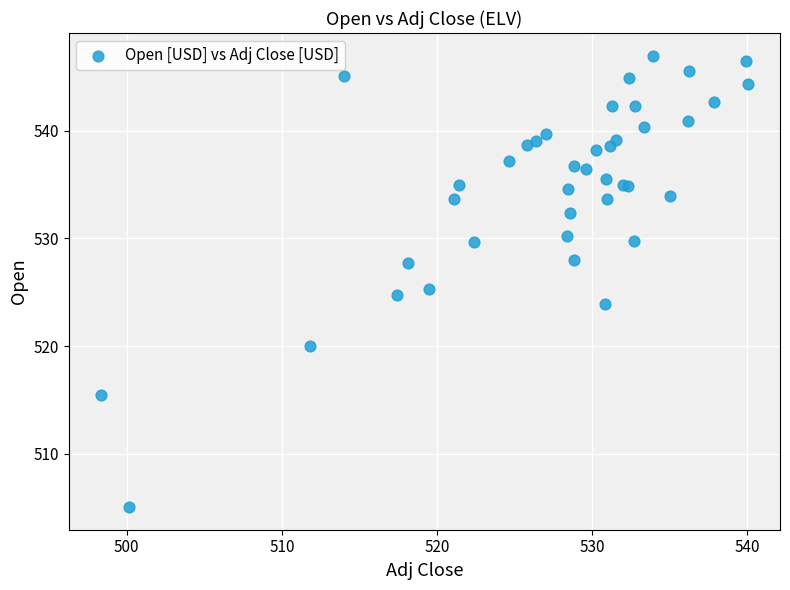

What Y value in the scatter plot is closest to 526?

525.3